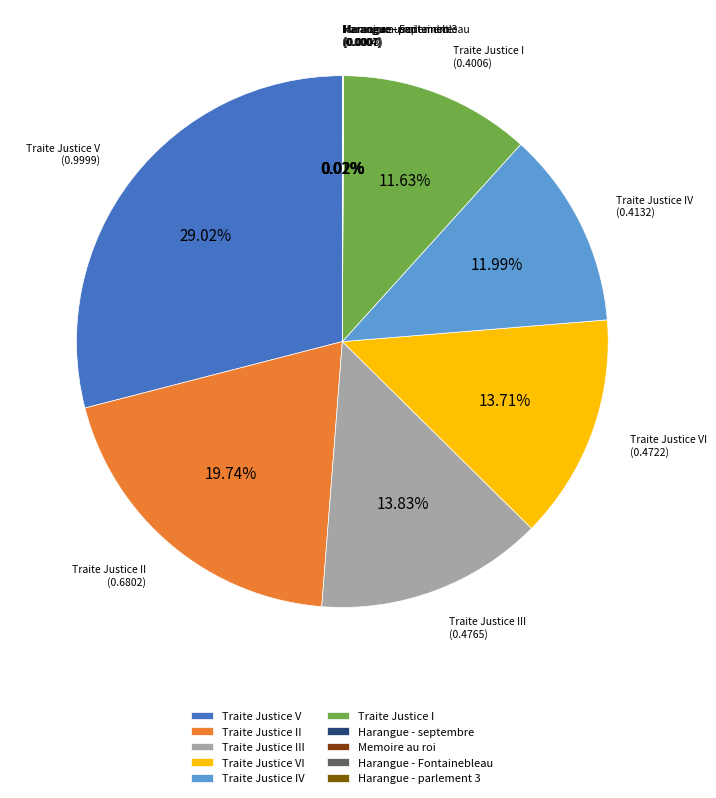

Is there a majority slice in this chart?

No